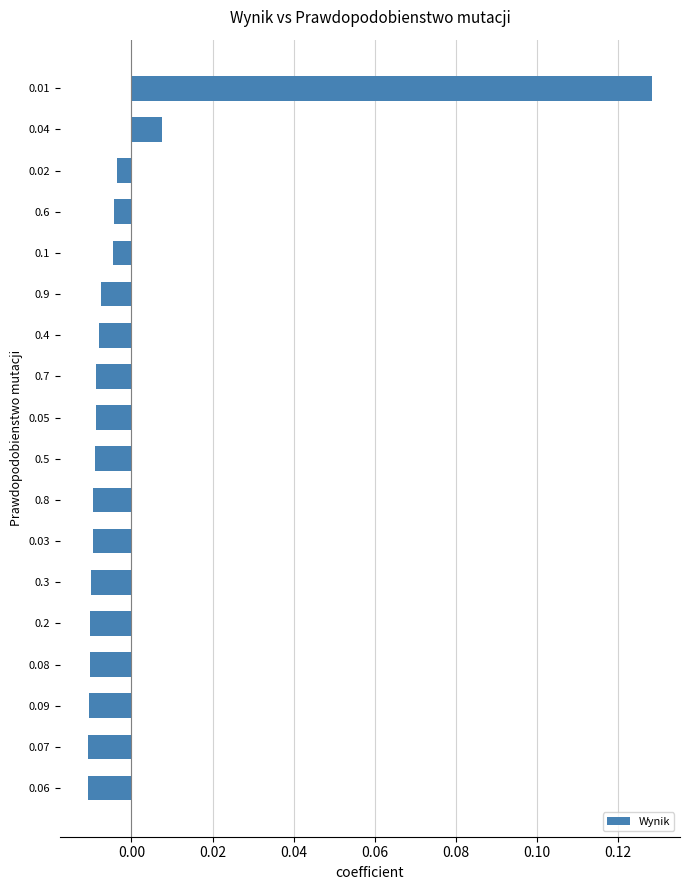

What is the change in value from 0.4 to 0.01?

+0.1